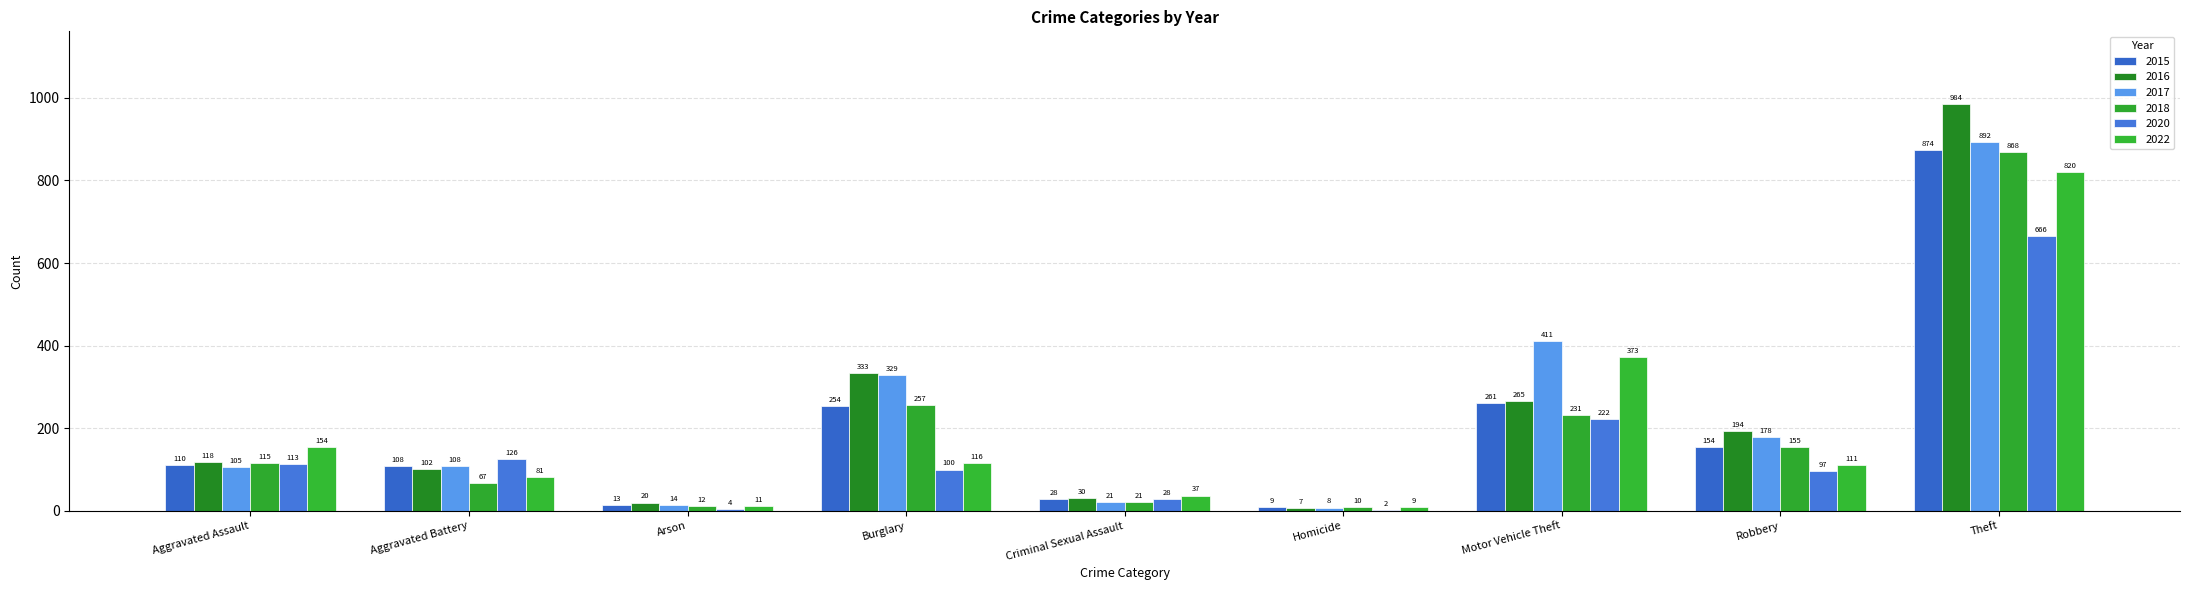

Where does the 2016 series first go above 118?

Burglary